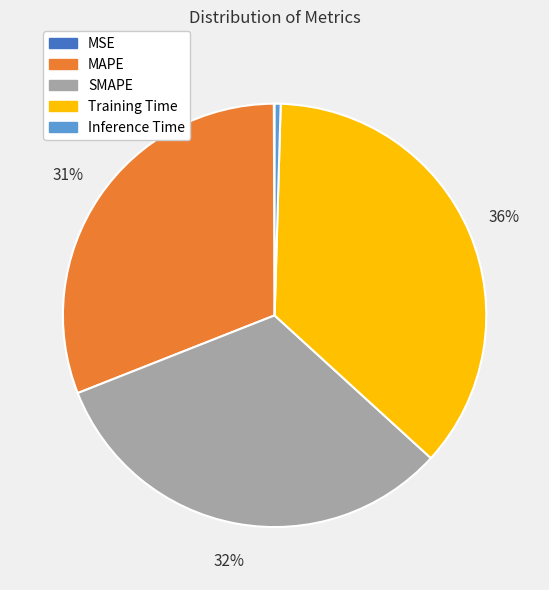

Which has a higher value, SMAPE or Training Time?

Training Time